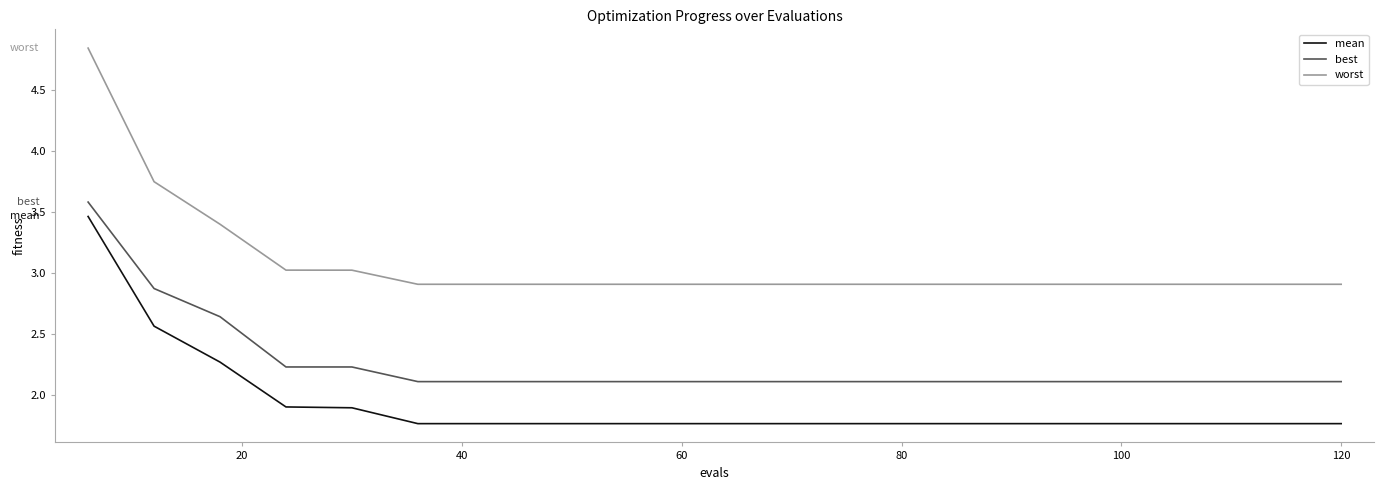

Rank the series by their average value, from lowest to highest.

mean, best, worst